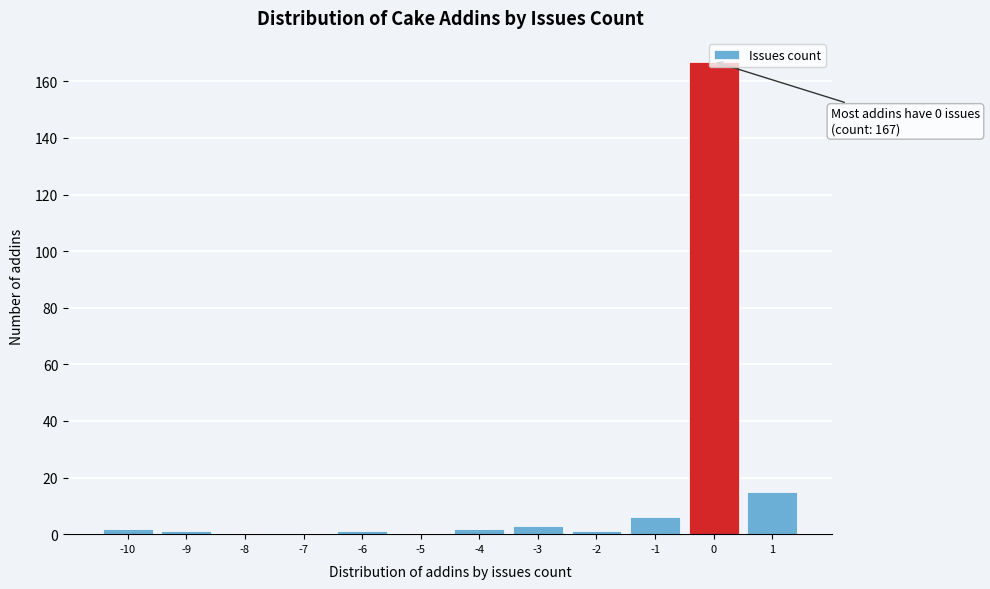

Over which range of the x-axis is the bar tallest?

-0.5 to 0.5